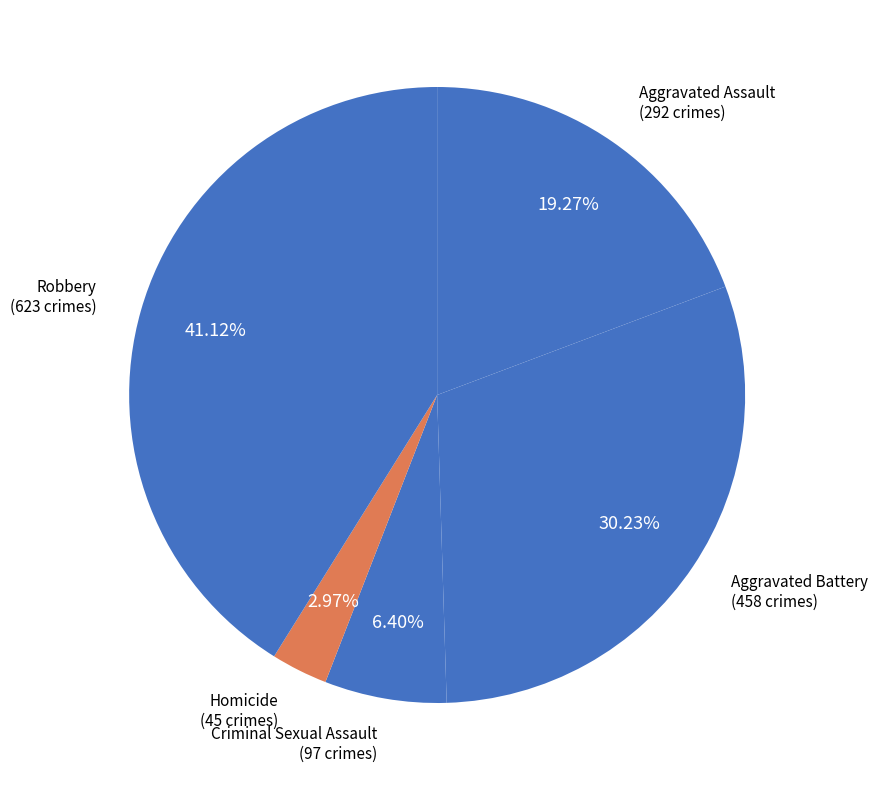

True or false: Aggravated Battery accounts for 18% of the total.

False